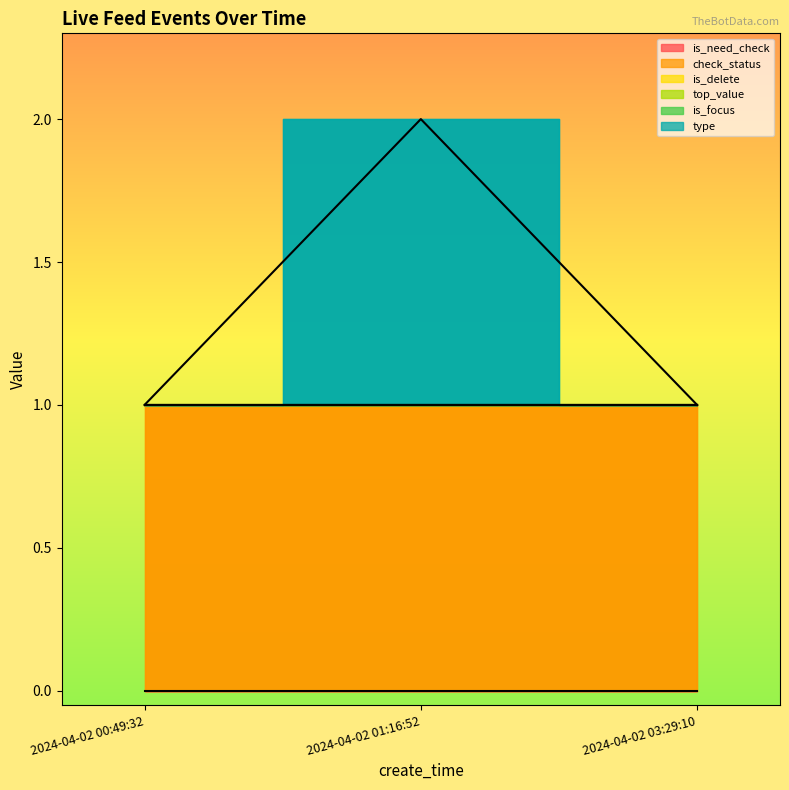

What is the total value across all series at 2024-04-02 01:16:52?

2